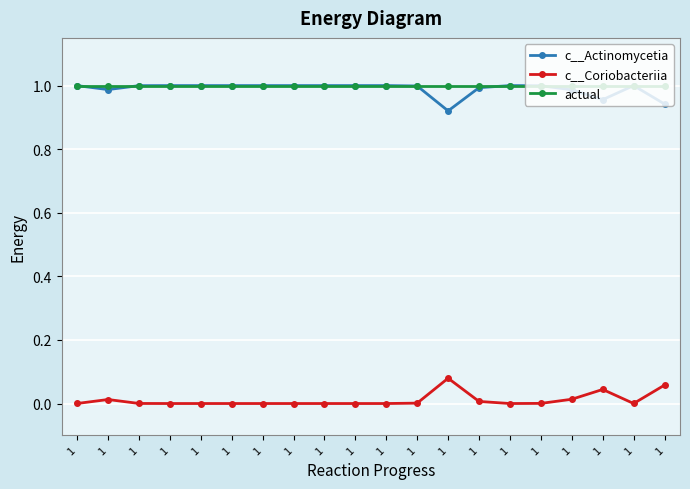

What are all the series names shown in the legend?

c__Actinomycetia, c__Coriobacteriia, actual